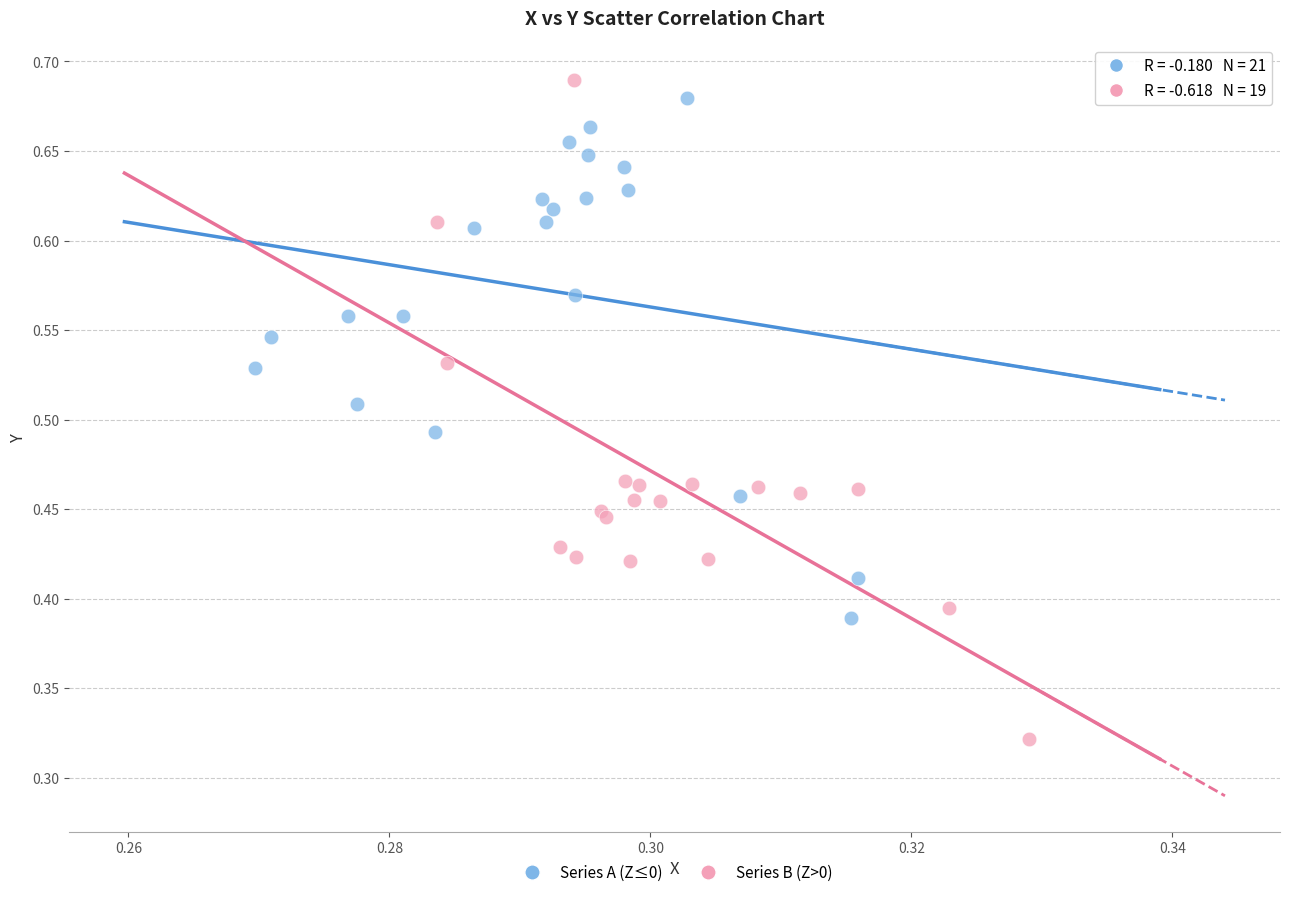

What are all the series names shown in the legend?

Series A (Z≤0), Series B (Z>0)